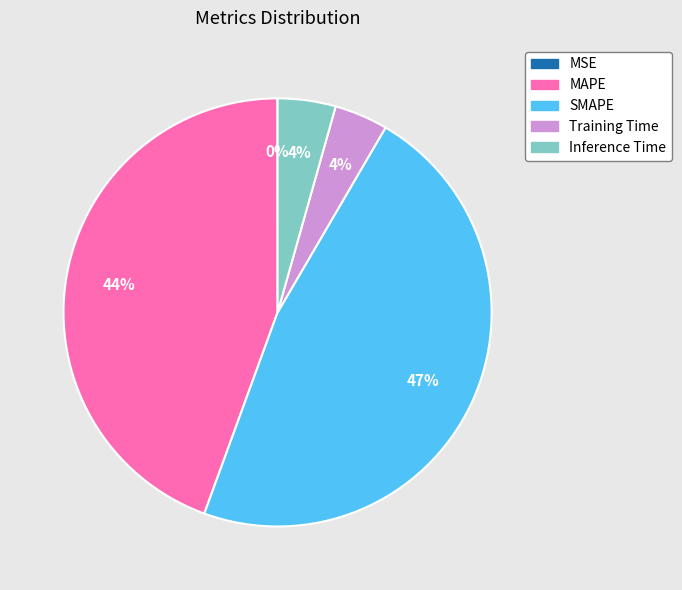

The Inference Time slice represents 4% of the pie. True or false?

True